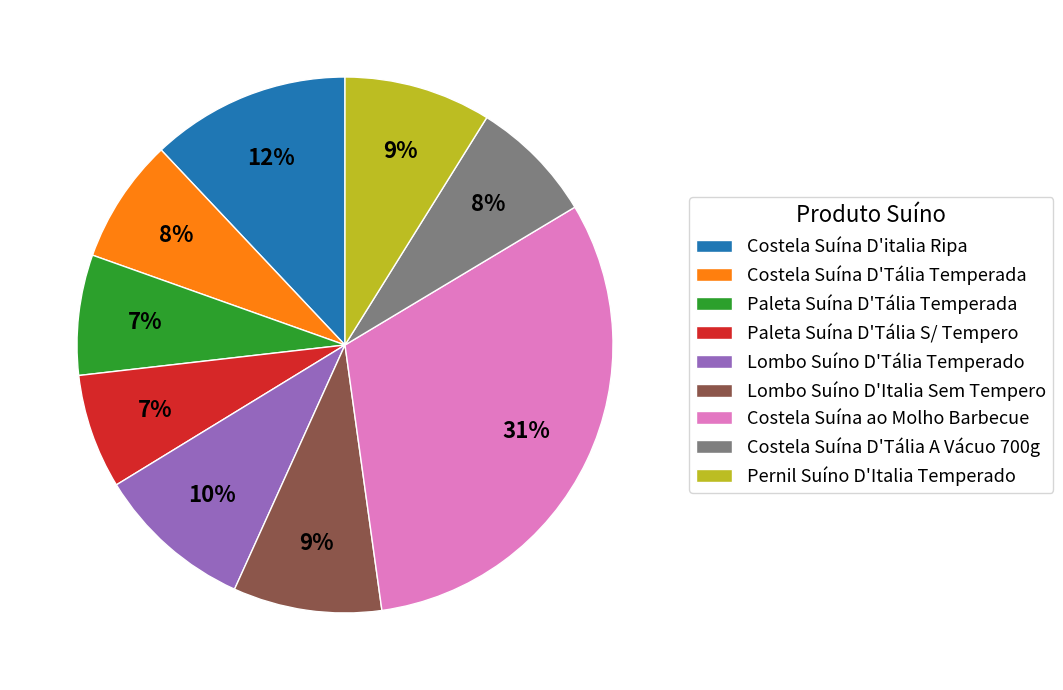

Count the number of slices in the pie.

9